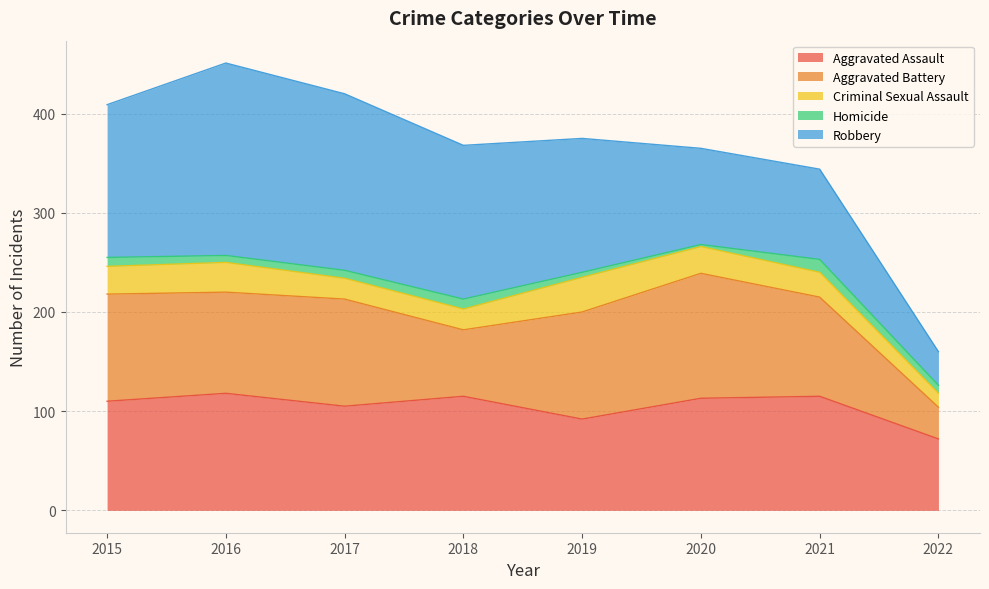

Reading left to right, list all the values displayed in this chart.

Aggravated Assault: 110	118	105	115	92	113	115	72
Aggravated Battery: 108	102	108	67	108	126	100	32
Criminal Sexual Assault: 28	30	21	21	35	27	25	14
Homicide: 9	7	8	10	5	2	13	8
Robbery: 154	194	178	155	135	97	91	34